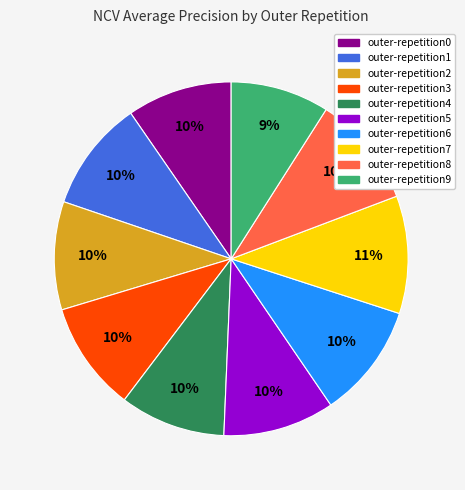

To the nearest percent, what is the average slice percentage?

10%